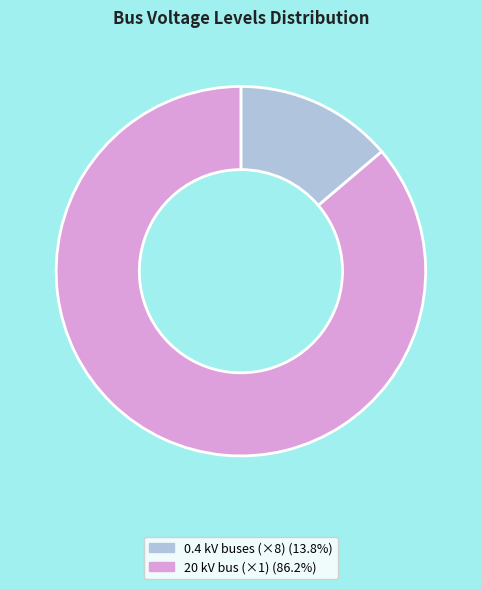

Does any single category account for the majority?

Yes